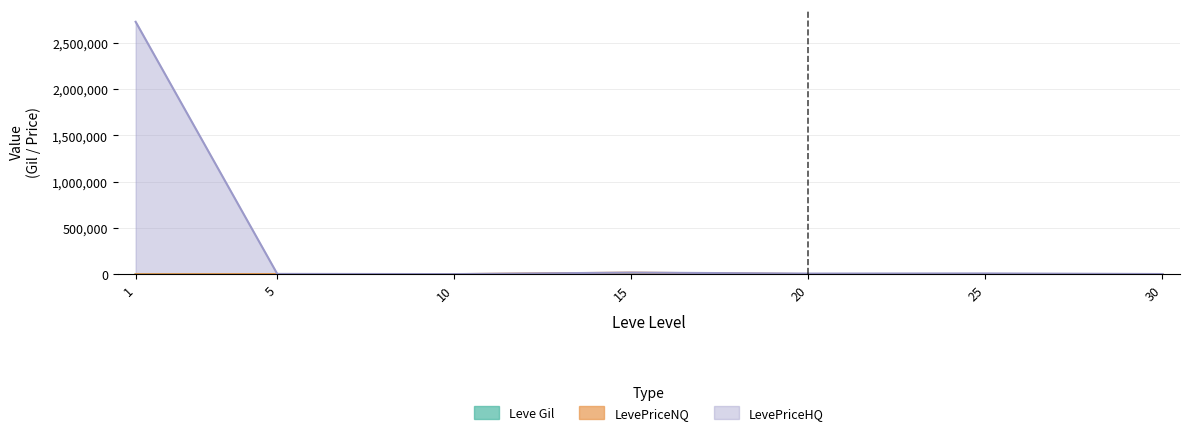

Does the chart display data point markers on the line(s)?

No